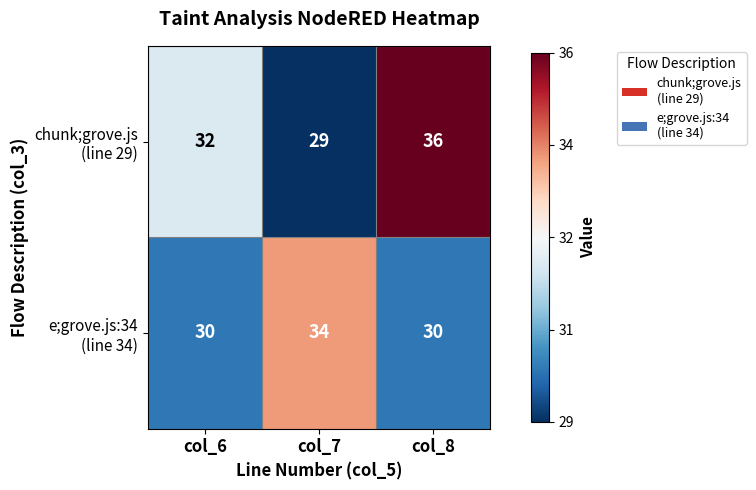

Count the number of data series in this chart.

2